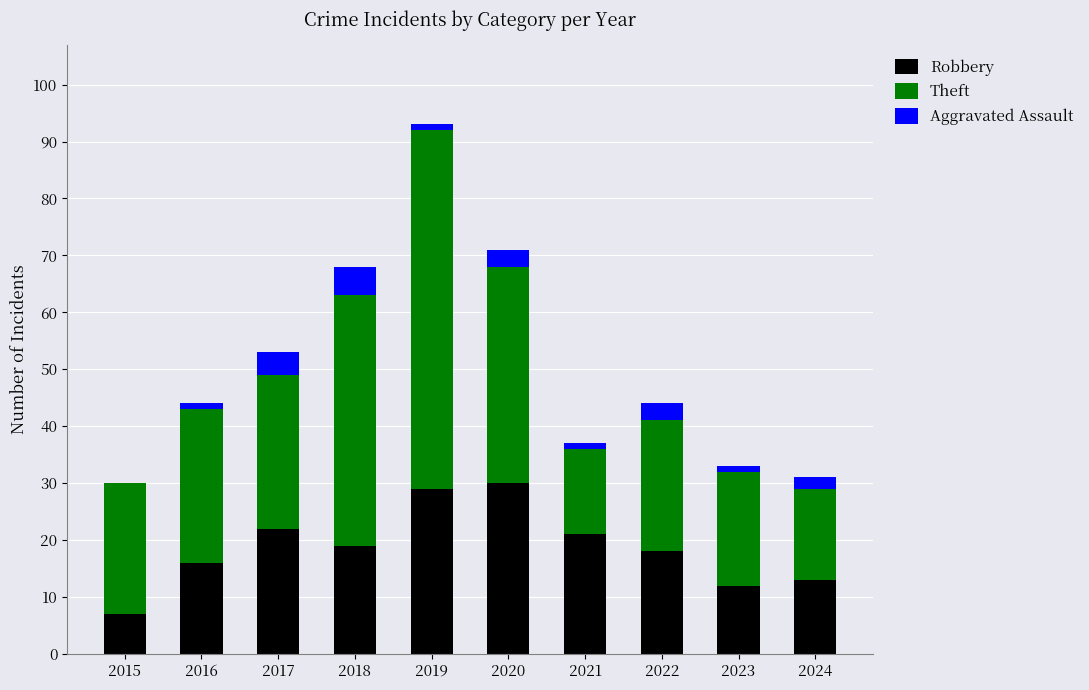

Is it true that Robbery equals 3 at 2015?

False